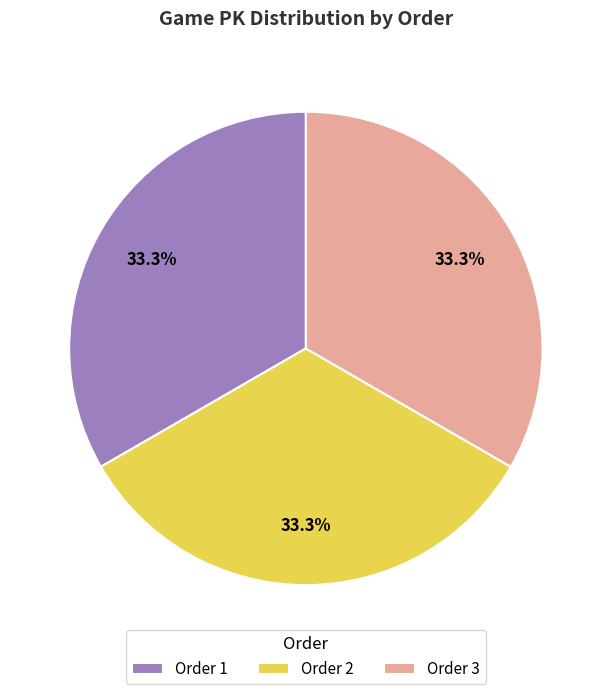

Is Order 3 the majority of the pie?

No